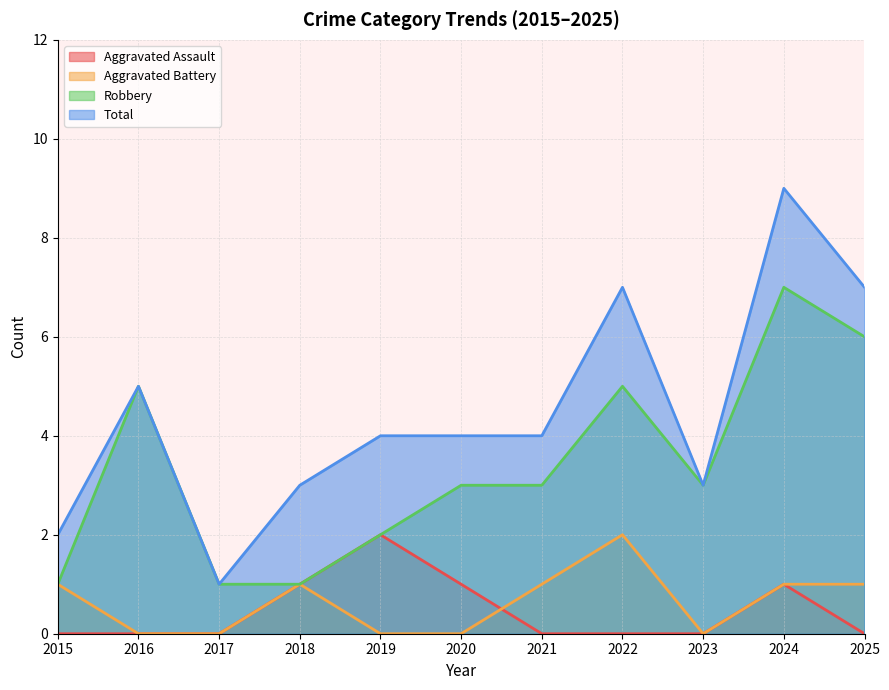

How many values in the Robbery series exceed 3?

4